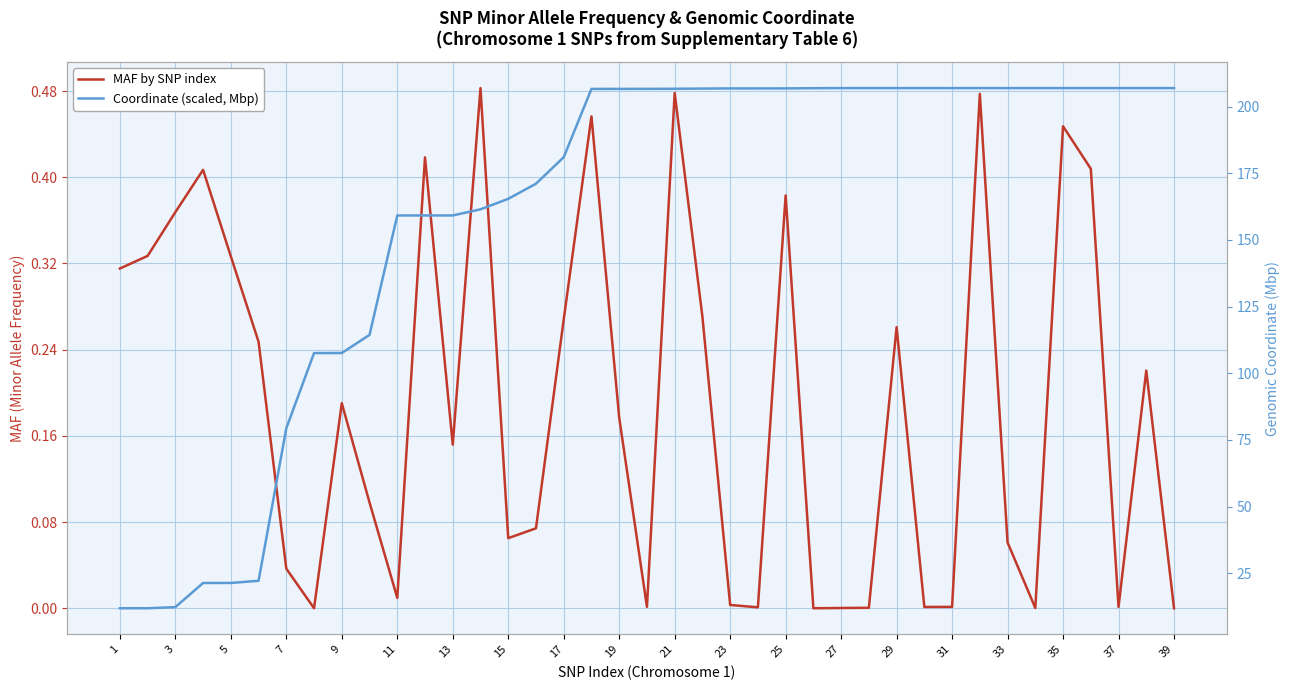

True or false: MAF by SNP index and Coordinate (scaled, Mbp) cross at least once.

False